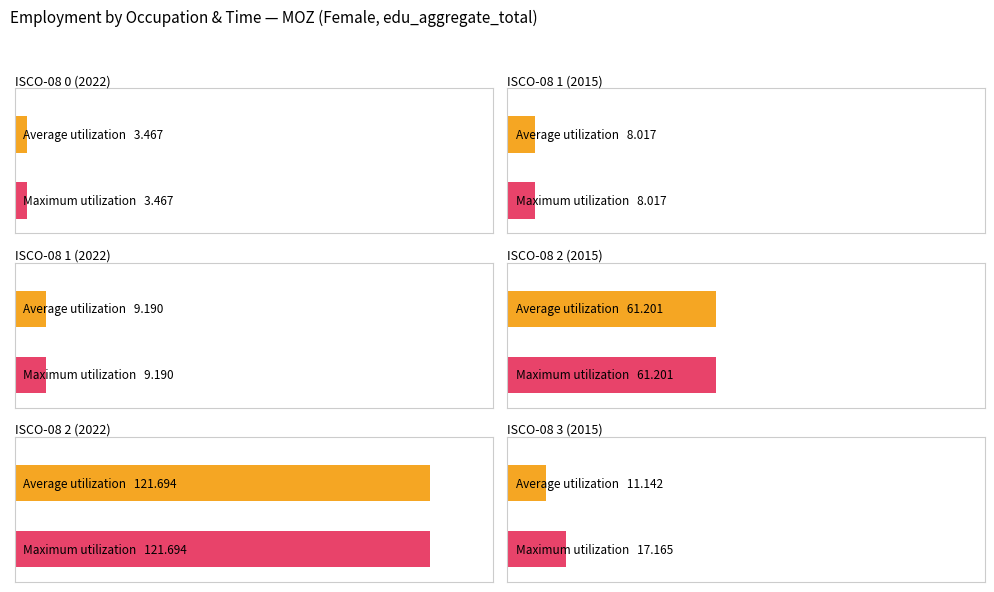

Rank the series by their maximum value, from lowest to highest.

Average utilization, Maximum utilization